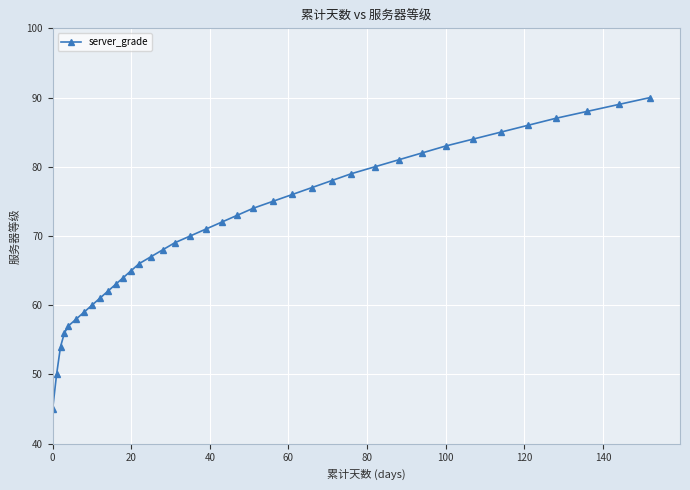

True or false: the data has more than 1 interior local peaks.

False